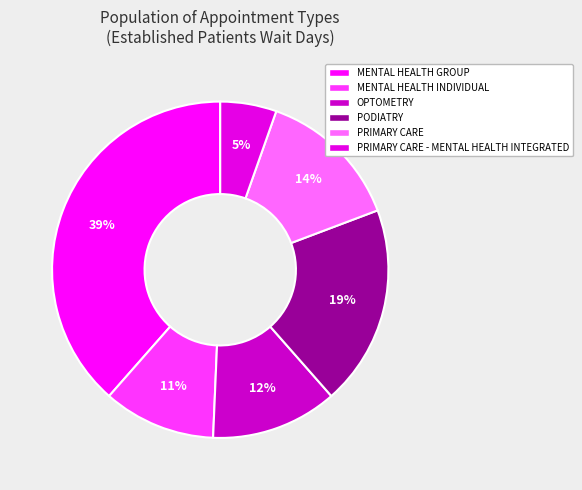

True or false: OPTOMETRY accounts for 12% of the total.

True